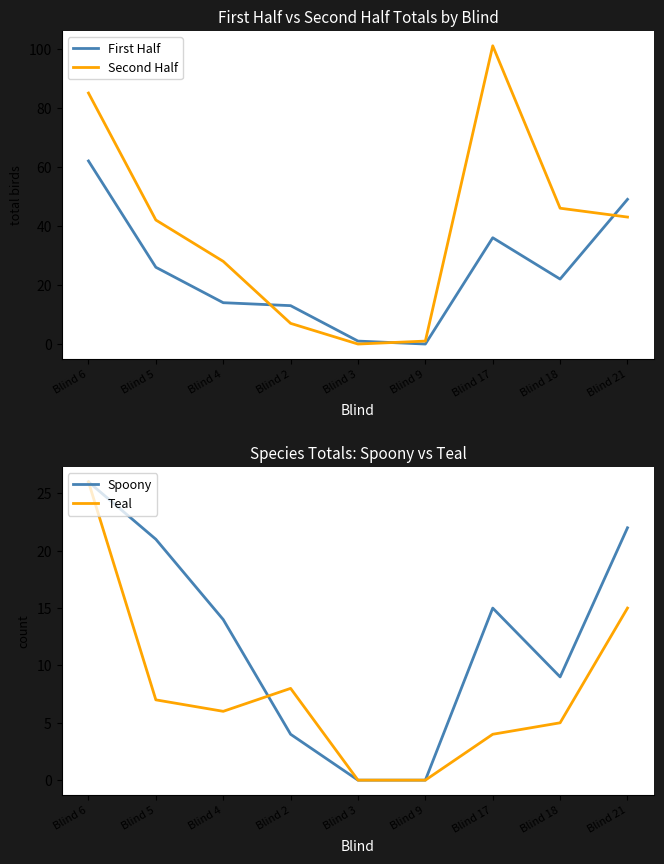

What is the difference between the second highest and minimum values in the Second Half series?

85